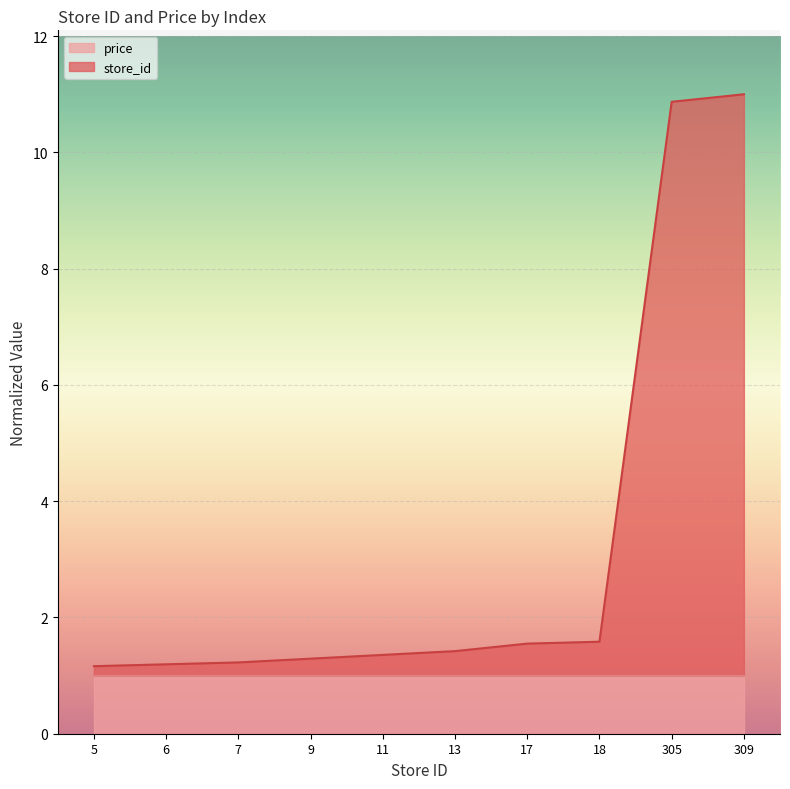

What is the greatest value displayed?

11.0